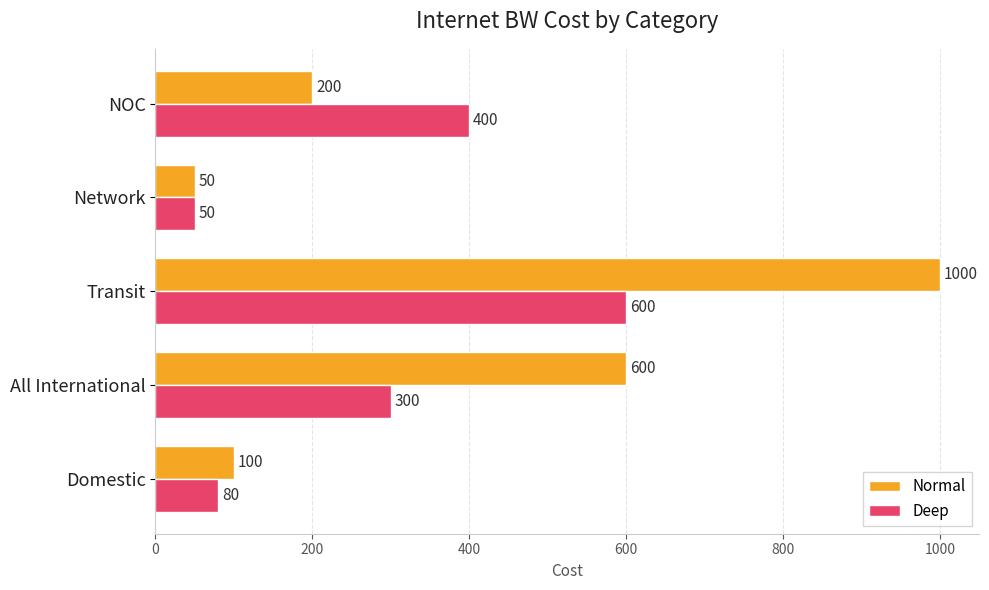

Rank the series by their maximum value, from highest to lowest.

Normal, Deep